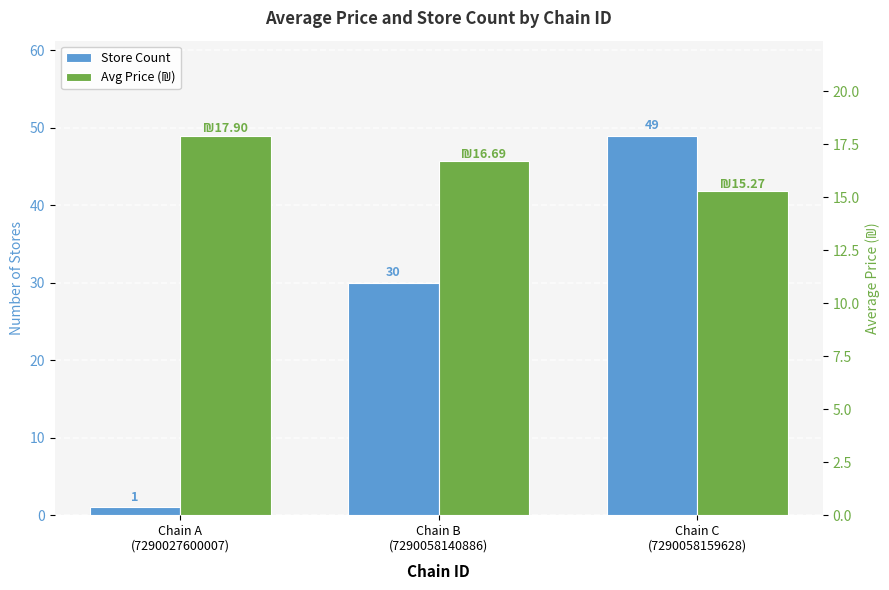

At which label does Avg Price (₪) first exceed 16?

Chain A
(7290027600007)